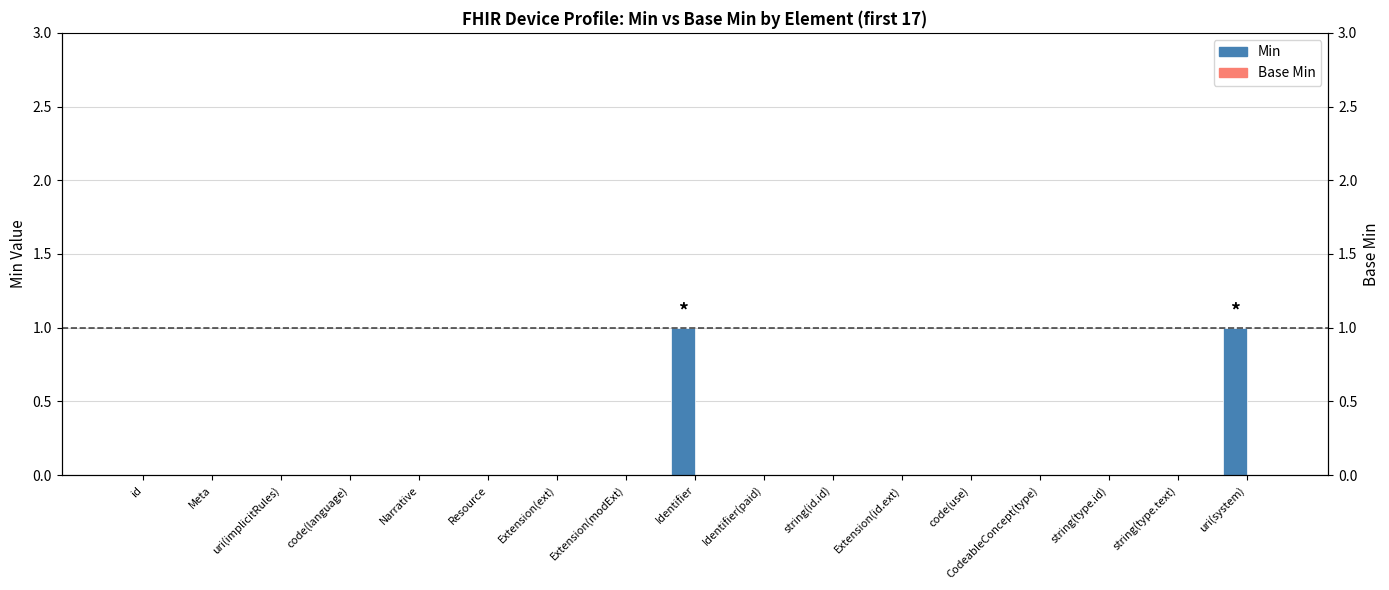

At which label does Base Min reach its minimum?

id